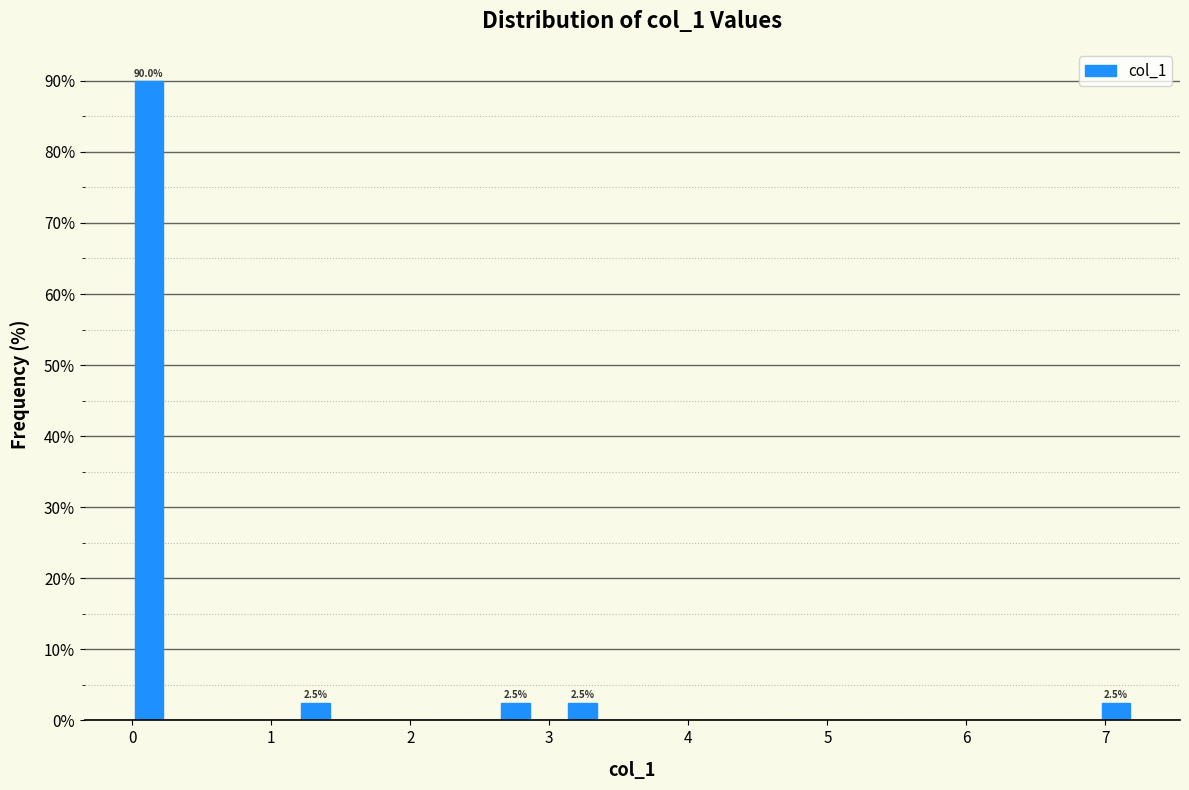

Around what value on the x-axis is the tallest bar? Give the approximate position of its centre, as read against the axis.

0.1